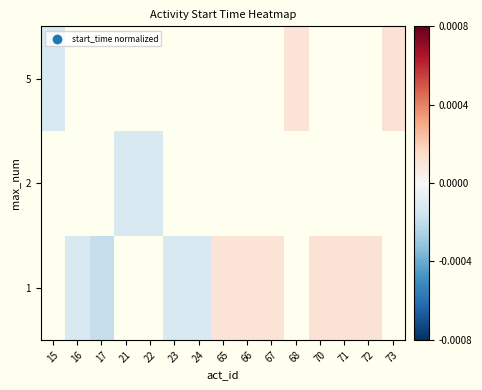

Which has a higher value, 24 or 65?

65